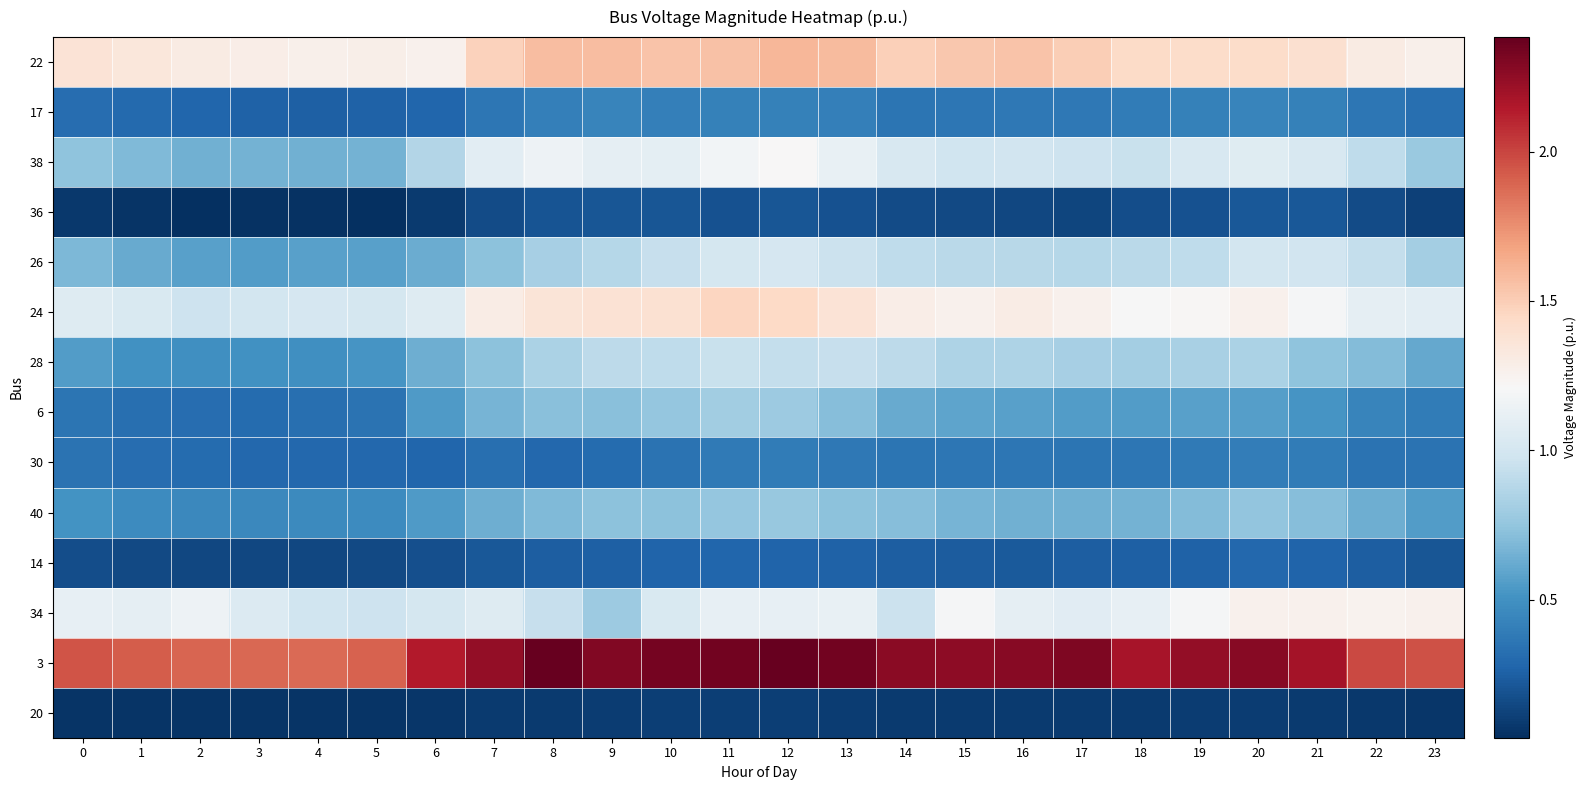

At which category is the sum across all series the highest?

12